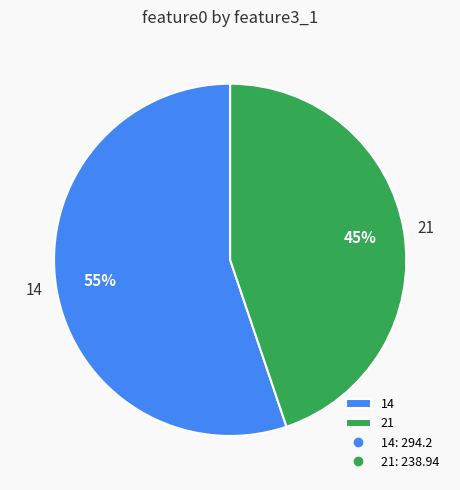

What is the majority slice?

14